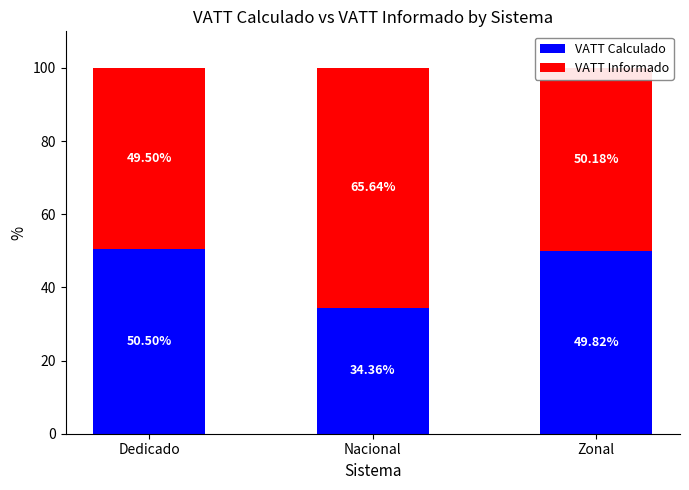

What is the total value across all series at Dedicado?

100.0